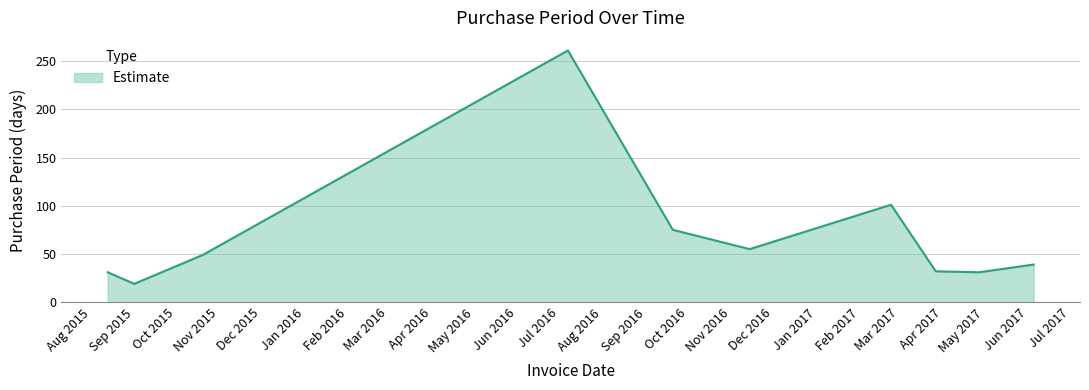

What is the difference between the second highest and second lowest values?

70